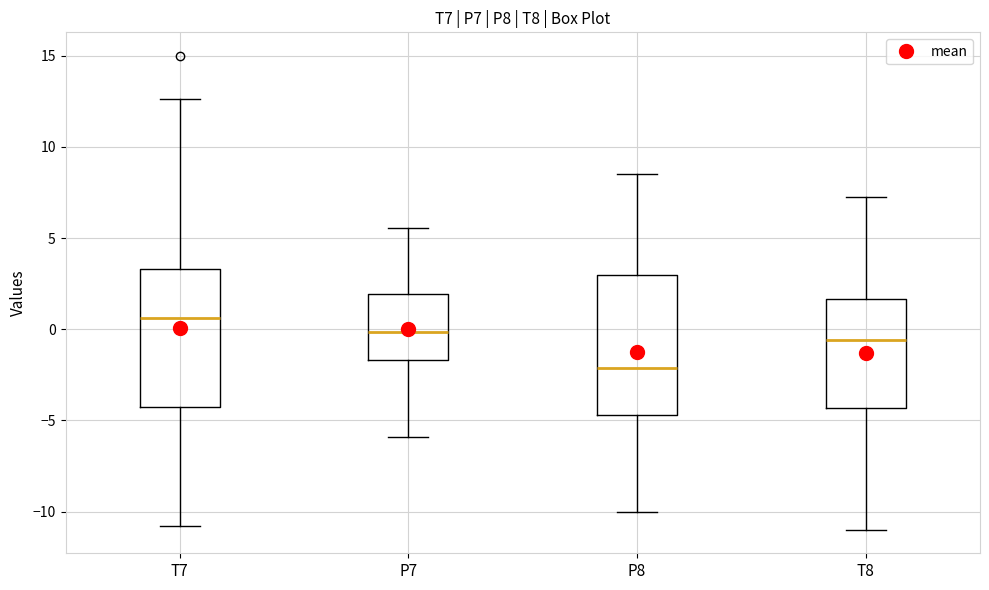

Reading left to right, read every box against the y-axis: the position of its median line, the range the box covers, and the ends of its whiskers. The values are not printed on the chart, so give them approximately, as read against the axis.

T7: median 0.5, box -4.5 to 3.5, whiskers -11.0 to 12.5
P7: median 0.0, box -1.5 to 2.0, whiskers -6.0 to 5.5
P8: median -2.0, box -4.5 to 3.0, whiskers -10.0 to 8.5
T8: median -0.5, box -4.5 to 1.5, whiskers -11.0 to 7.5